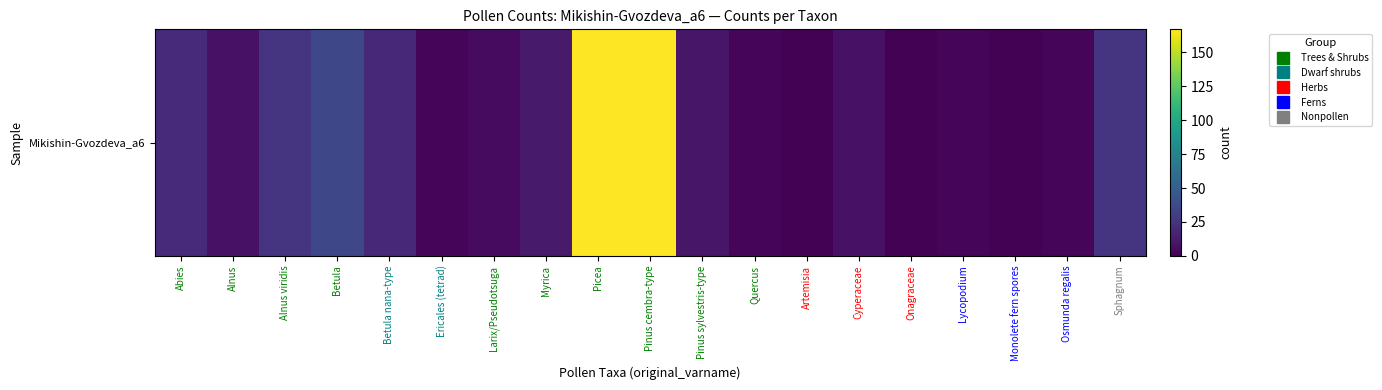

Which label corresponds to the smallest value in the chart?

Artemisia